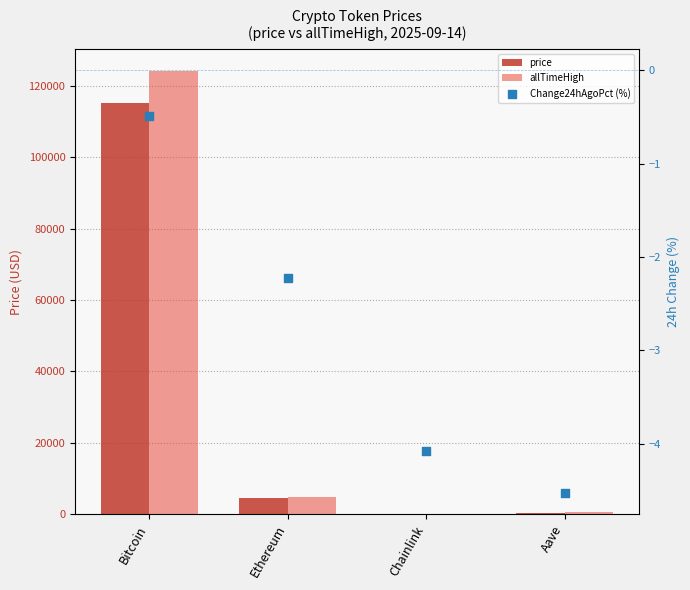

Which series contains the highest Y value?

allTimeHigh